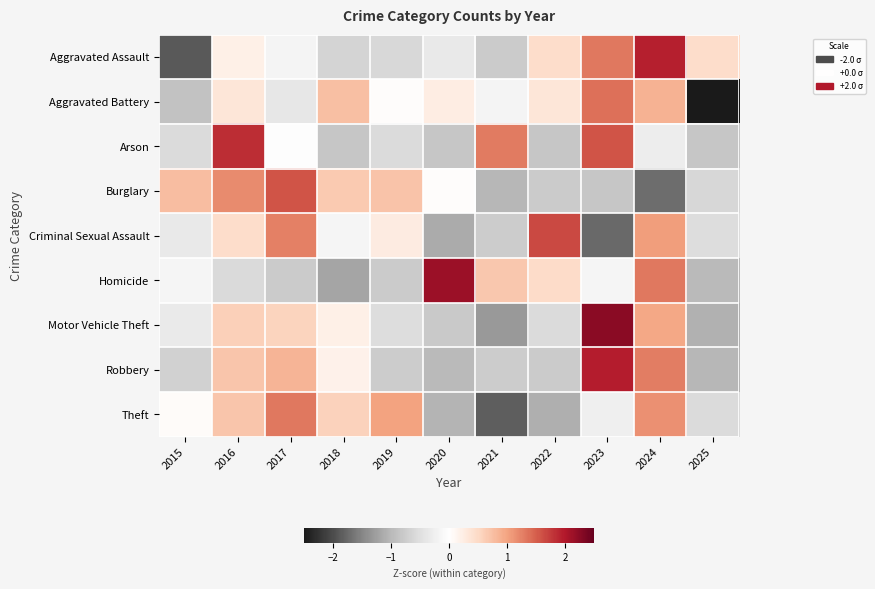

What is the total value across all series at 2024?

6.6